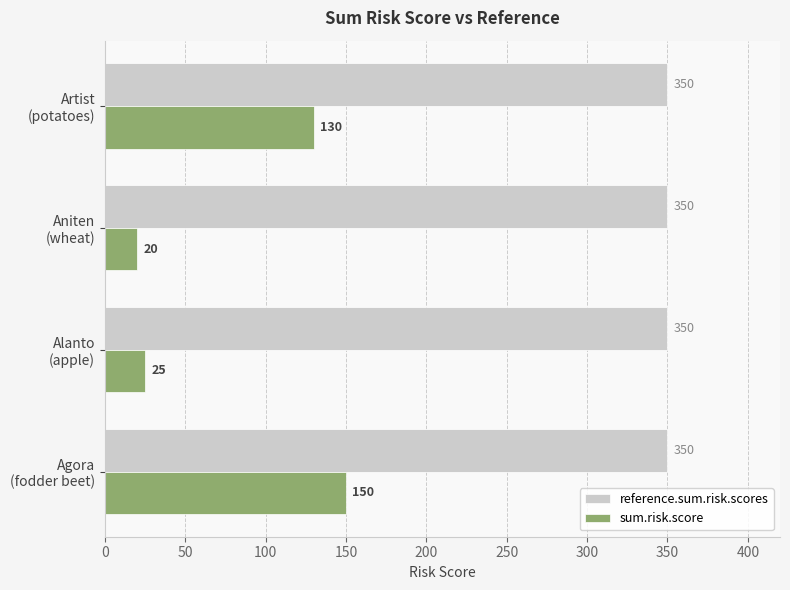

List the series in order of their peak value, lowest first.

sum.risk.score, reference.sum.risk.scores